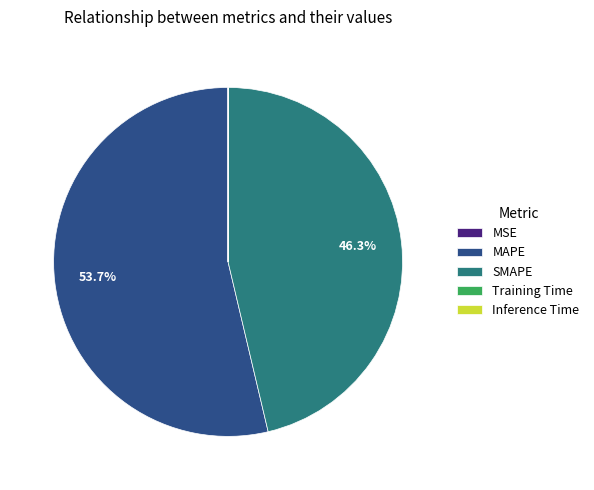

To the nearest percent, what is the difference between the largest and smallest slice percentages?

54%